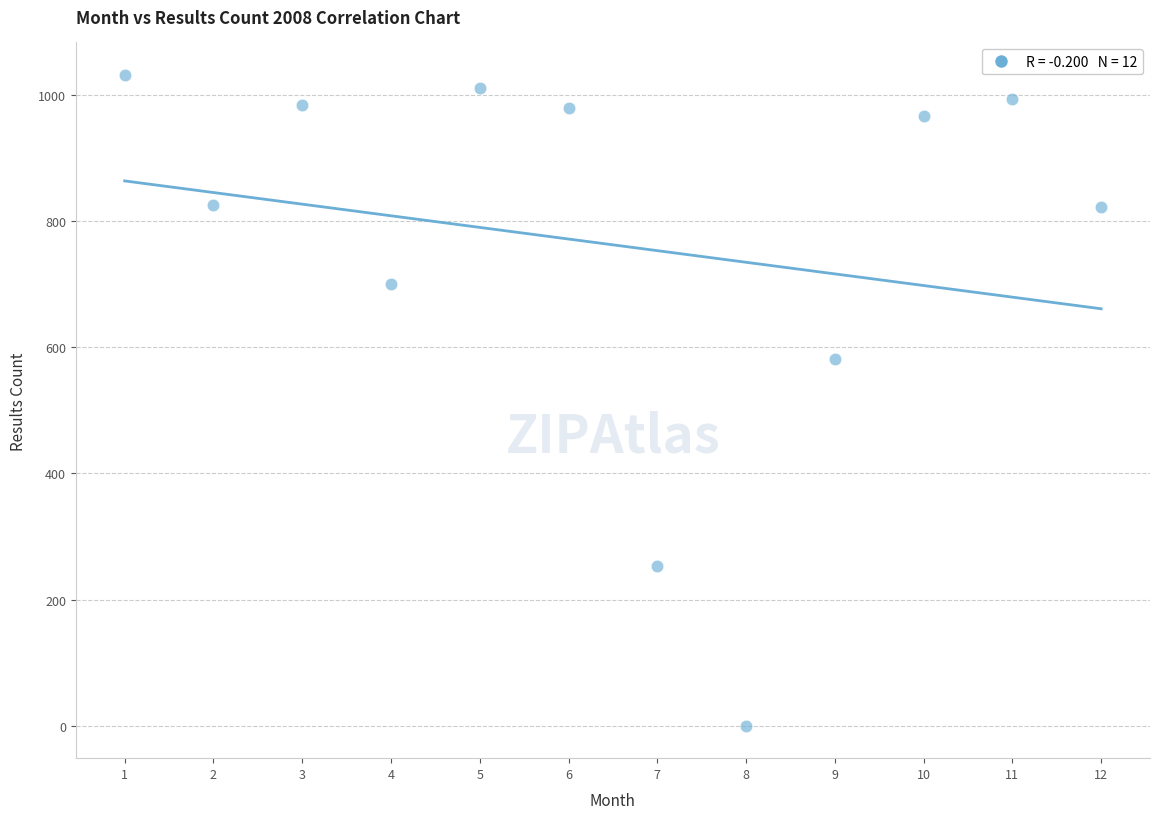

What is the average Y value?

763